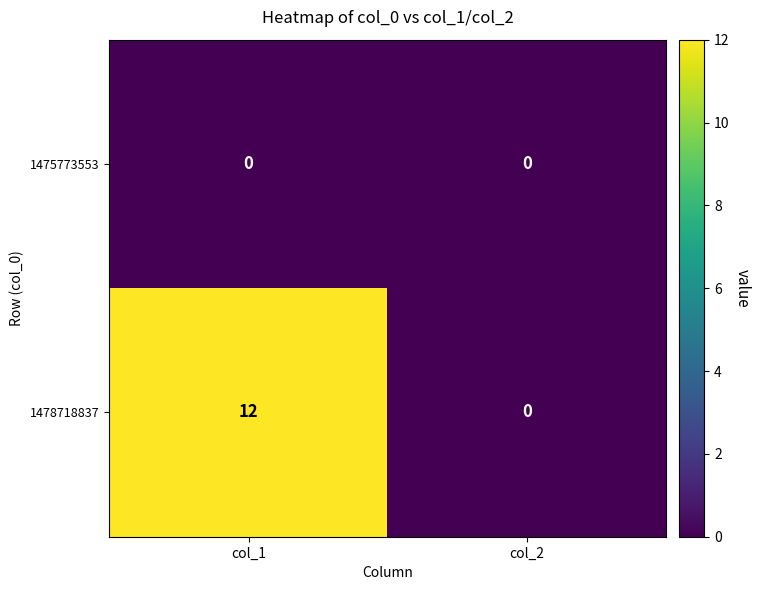

What is the total value across all series at col_1?

12